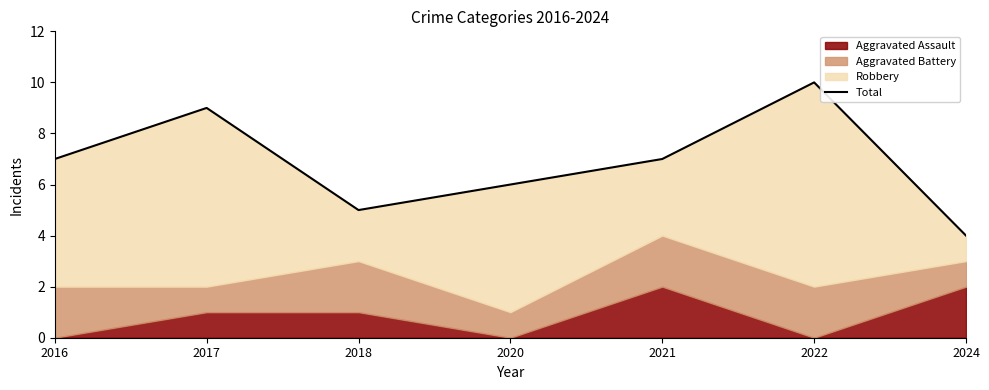

What is the change in value from 2016 to 2018?

-2